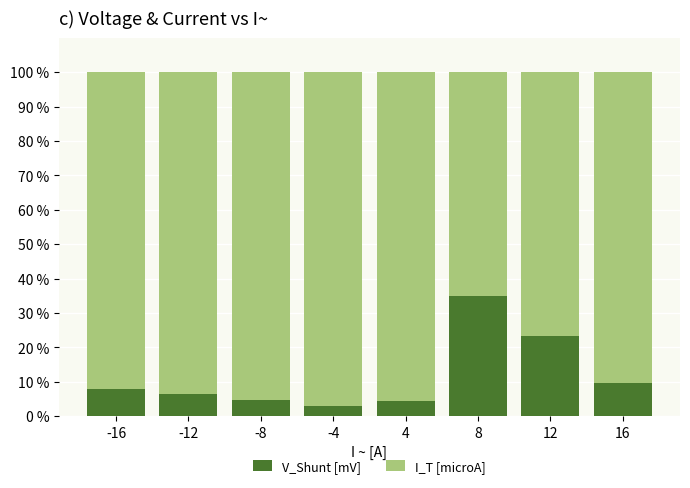

The value of V_Shunt [mV] at -12 is 6.4. True or false?

True